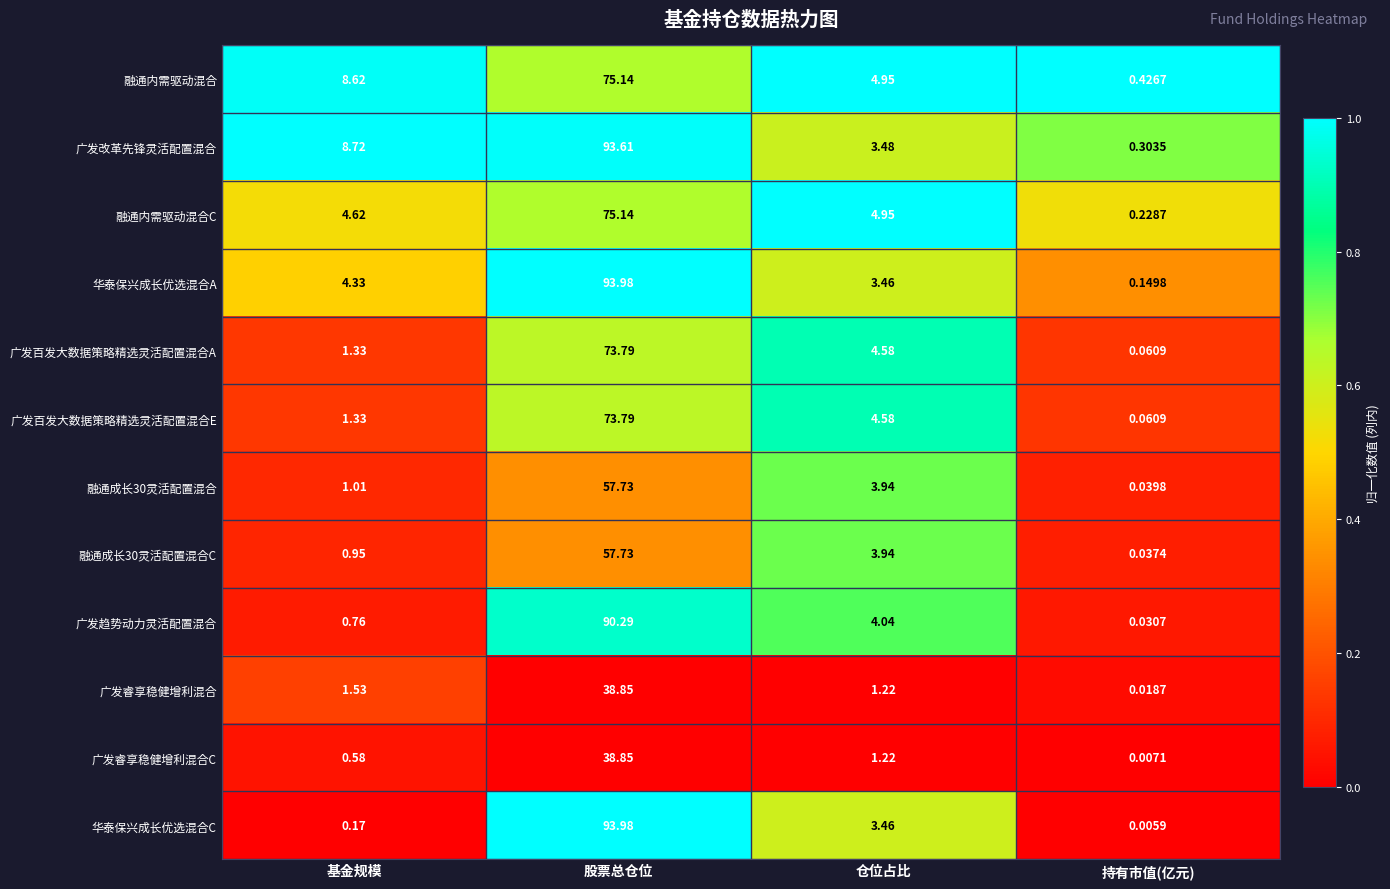

At how many categories does at least one series exceed 0?

4